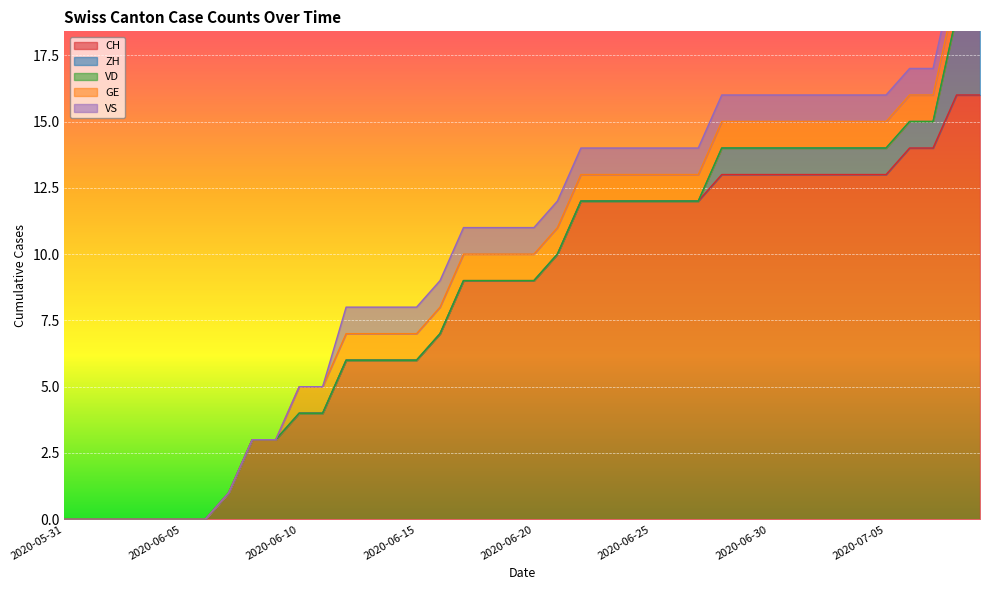

What value does the GE series have at 2020-06-15?

1